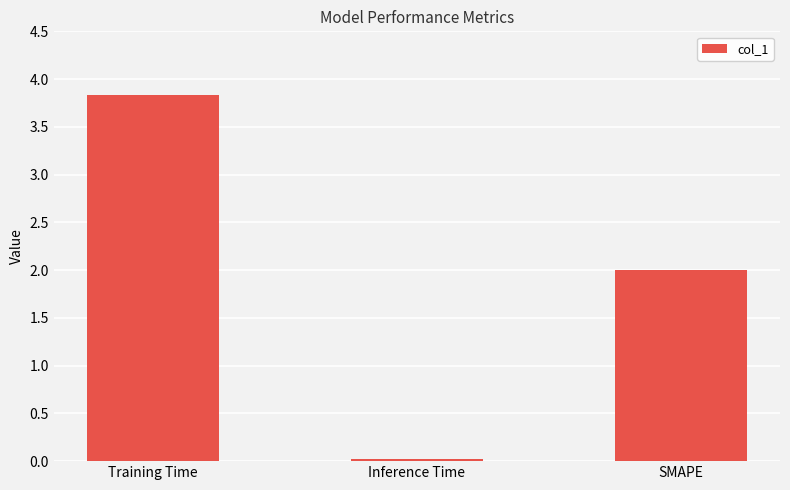

What is the average value?

2.0